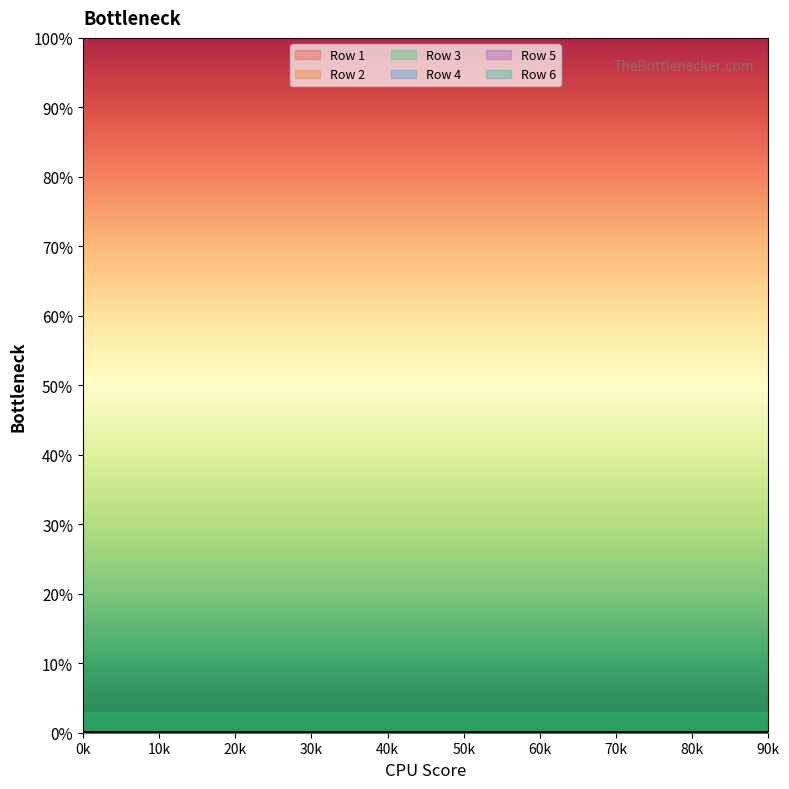

True or false: Row 1 and Row 2 cross at least once.

True